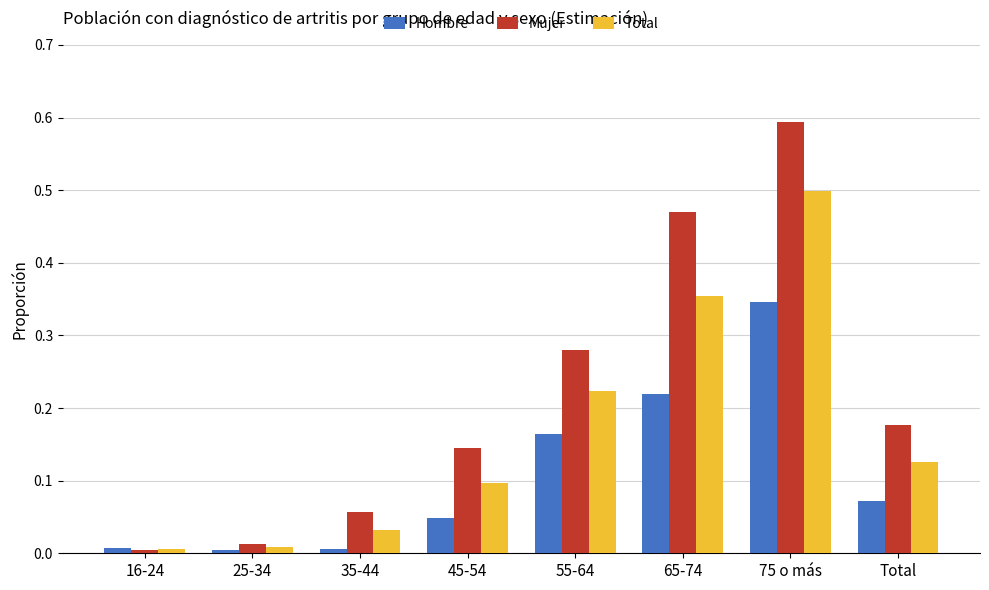

Which category has the highest value in the Hombre series?

75 o más